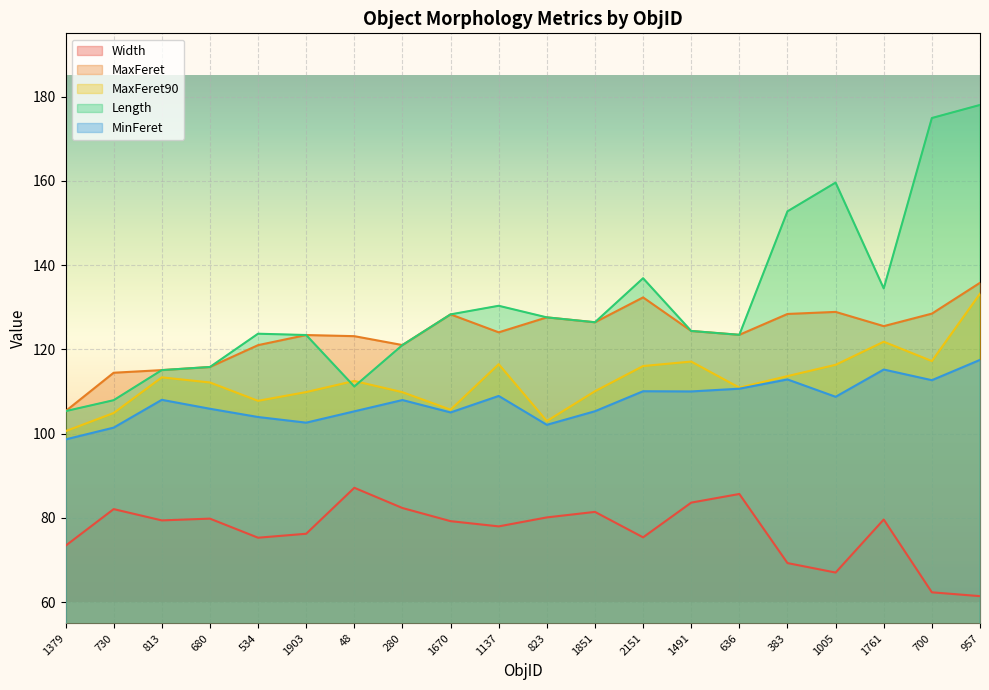

The Length series shows 208.4 at 680. True or false?

False